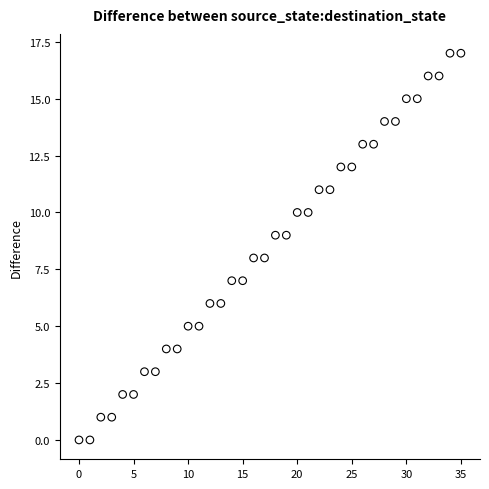

What is the range of Y values (max minus min)?

17